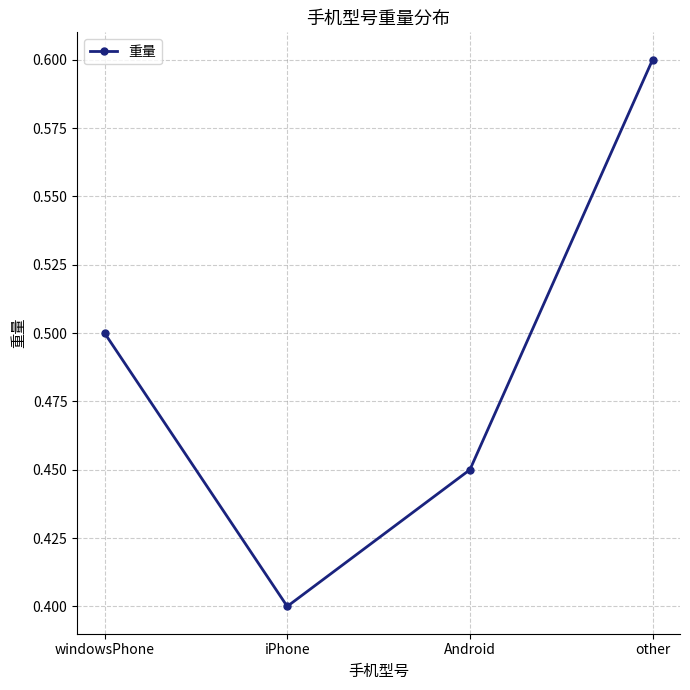

True or false: the data shows 0.6 at other.

True